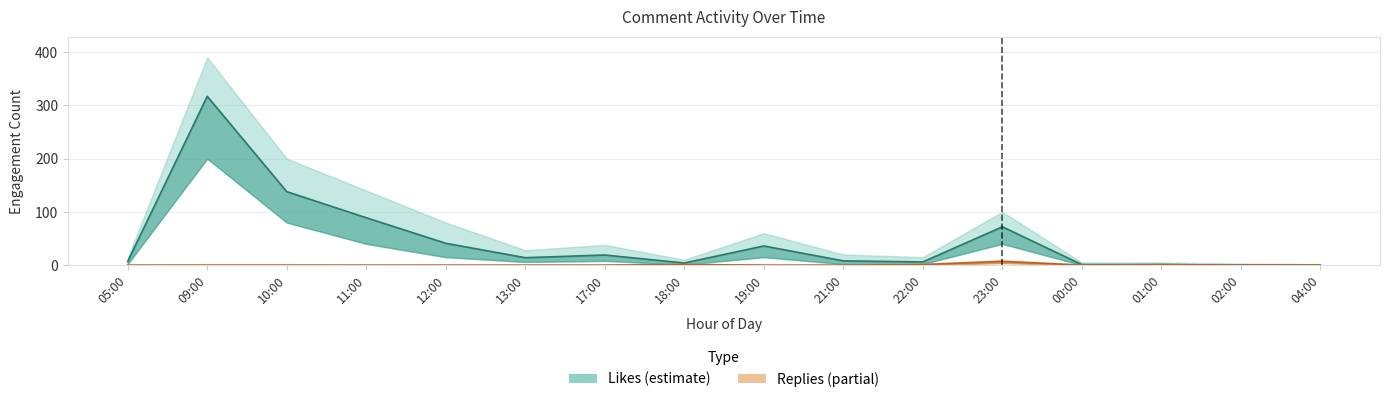

Is the value of likes_count at 00:00 greater than the value of likes_lower at 17:00?

No